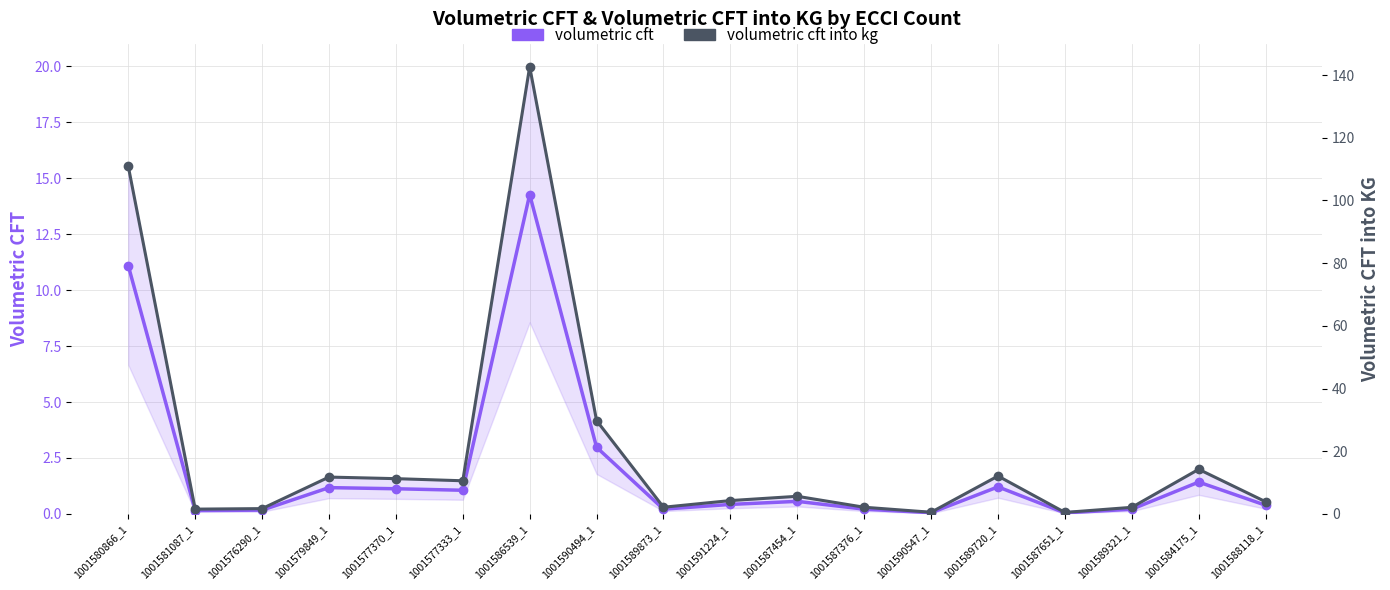

At which category does volumetric cft reach its first local peak?

1001579849_1